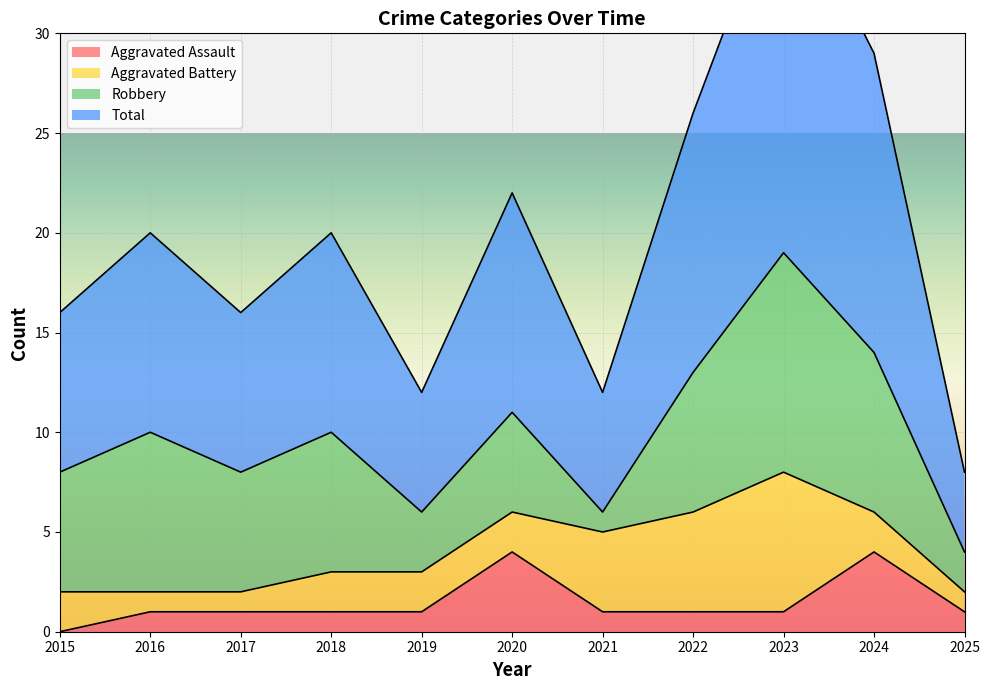

What is the difference between the second highest and minimum values in the Total series?

21